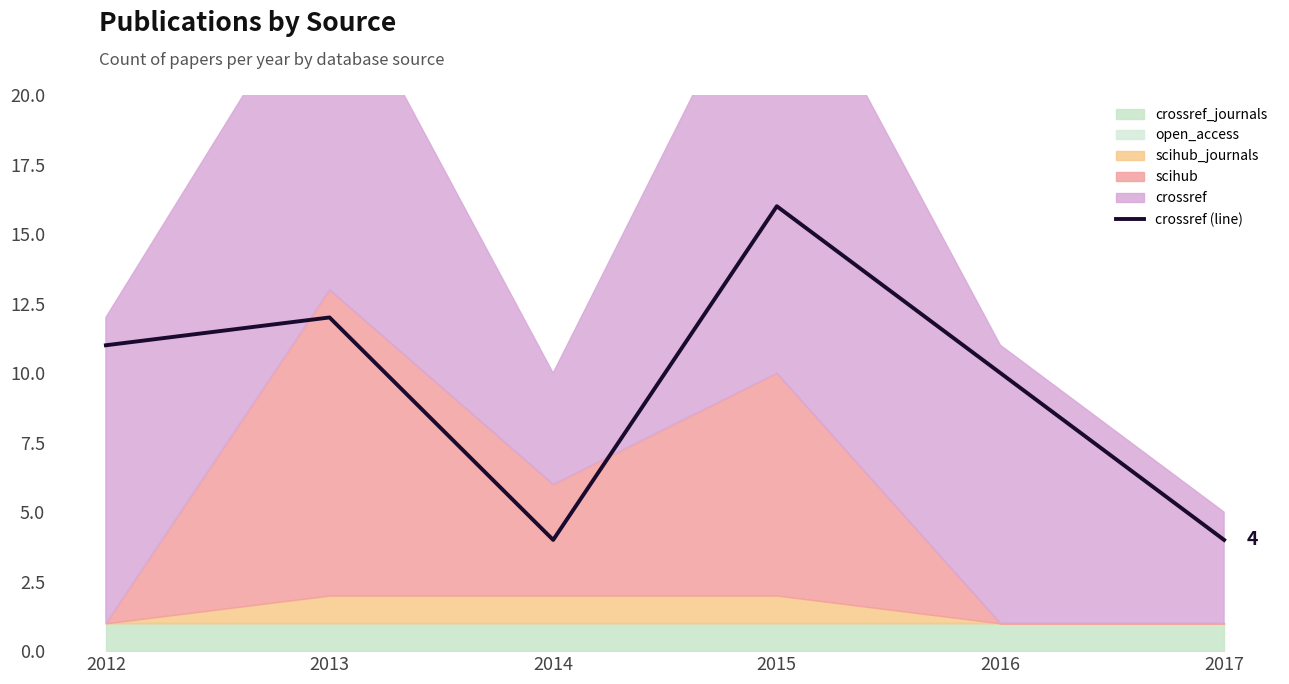

Where is the first local maximum?

2013